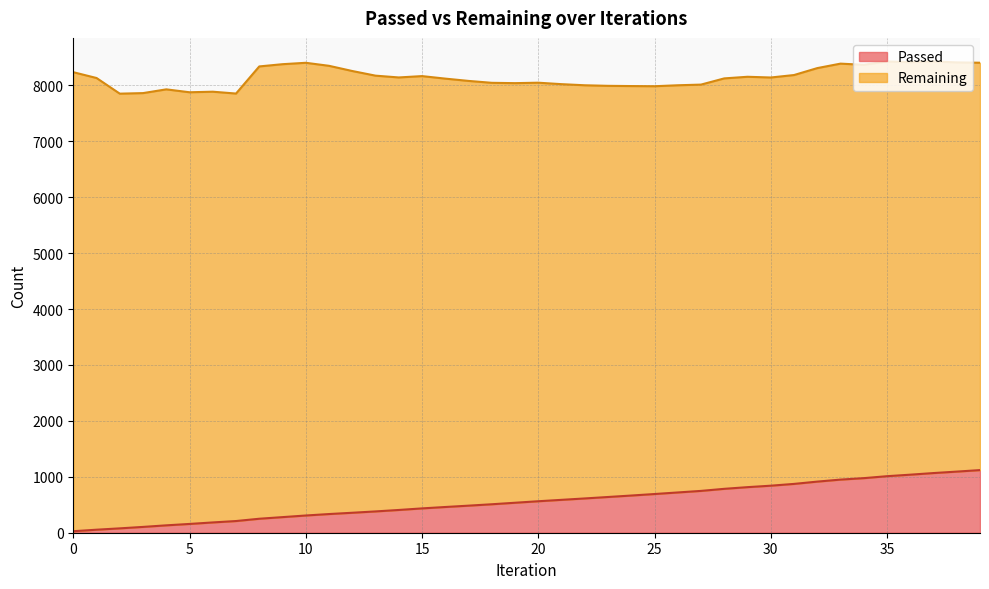

How many lines are shown in the chart?

2